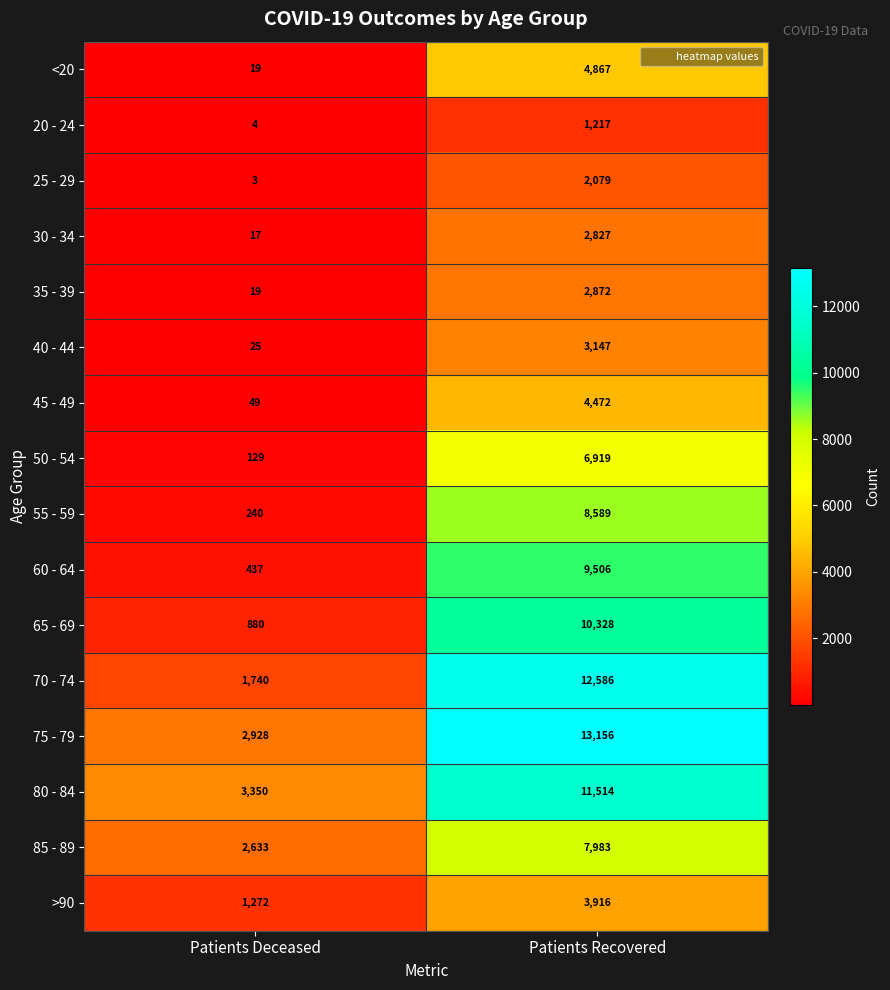

At how many categories does at least one series exceed 11399?

1